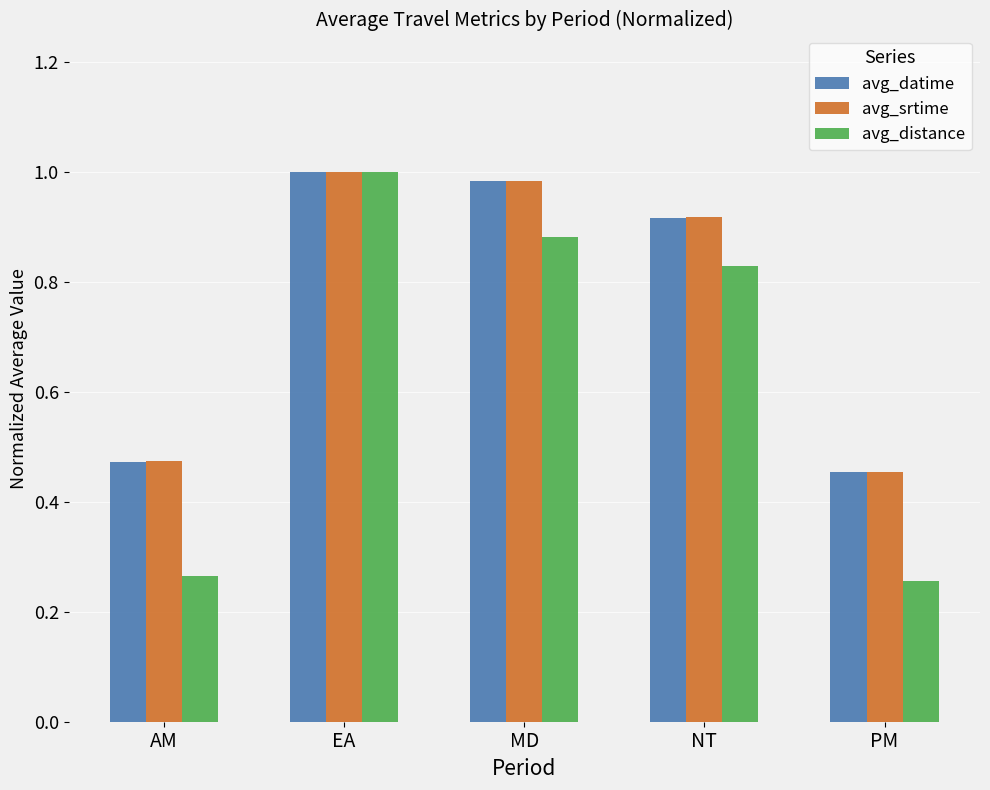

The value of avg_distance at MD is 1.3. True or false?

False